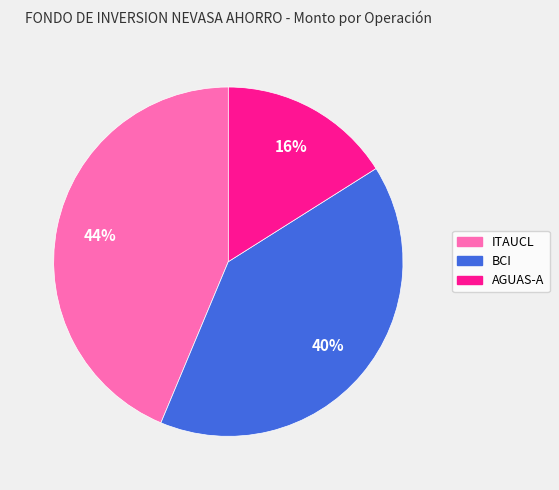

How many segments does this pie chart have?

3